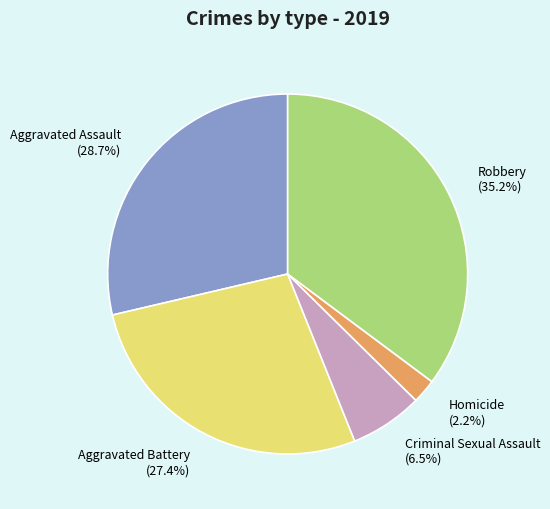

How many segments does this pie chart have?

5